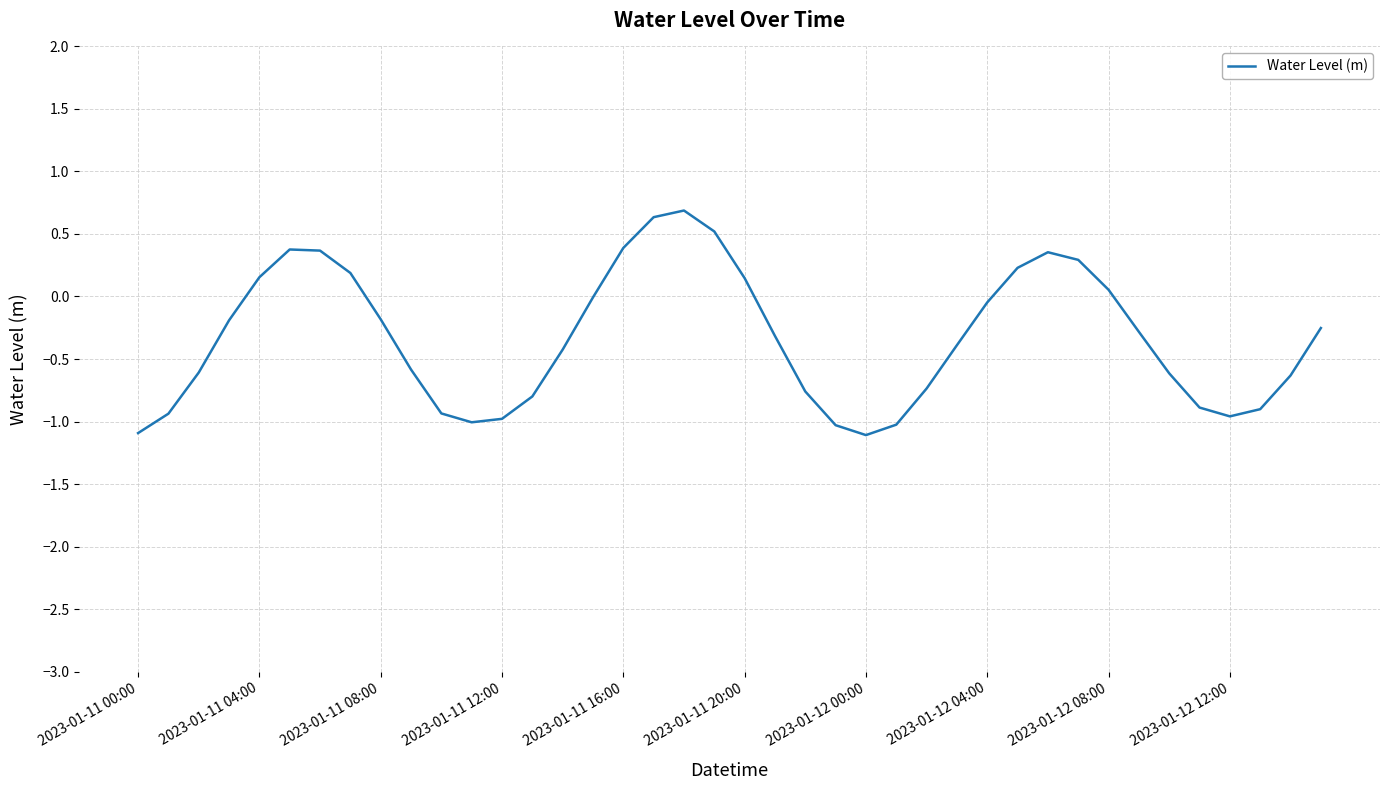

What is the difference between the maximum and minimum values?

1.8